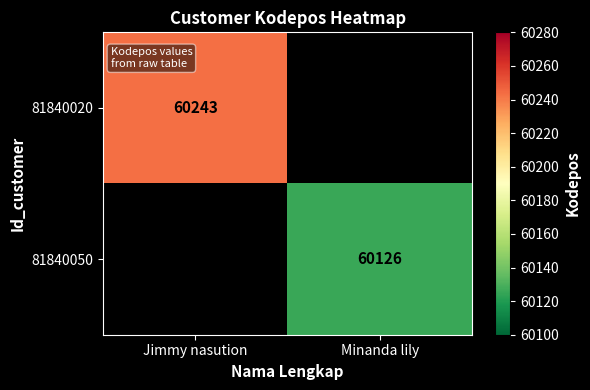

The 81840050 series shows 106915 at Minanda lily. True or false?

False